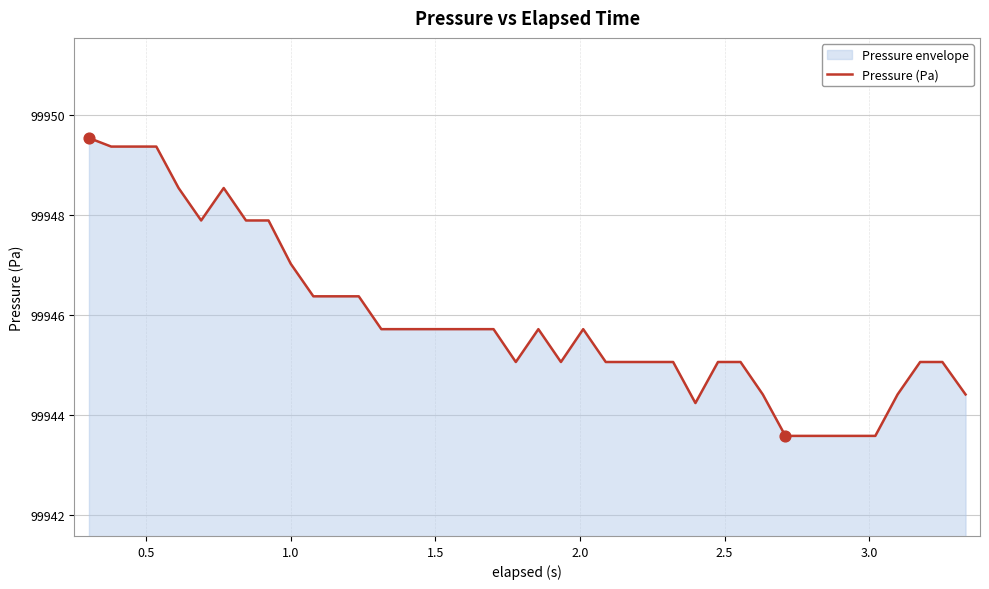

What is the smallest value displayed?

99943.6